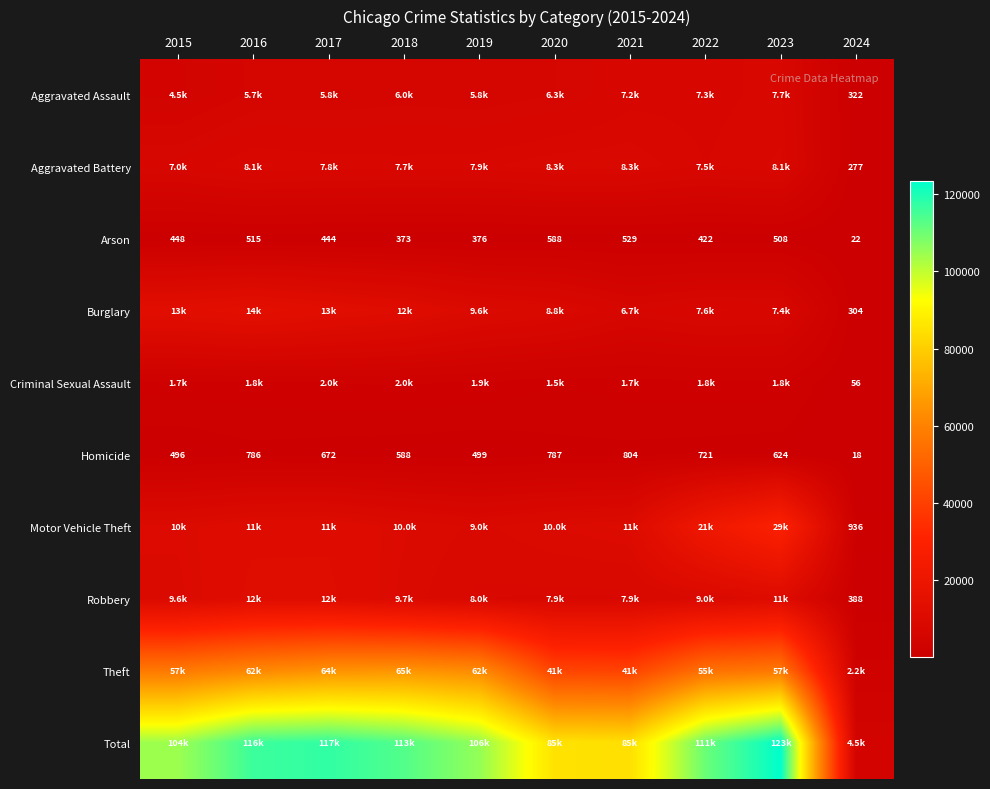

Which label corresponds to the smallest value in the chart?

2024